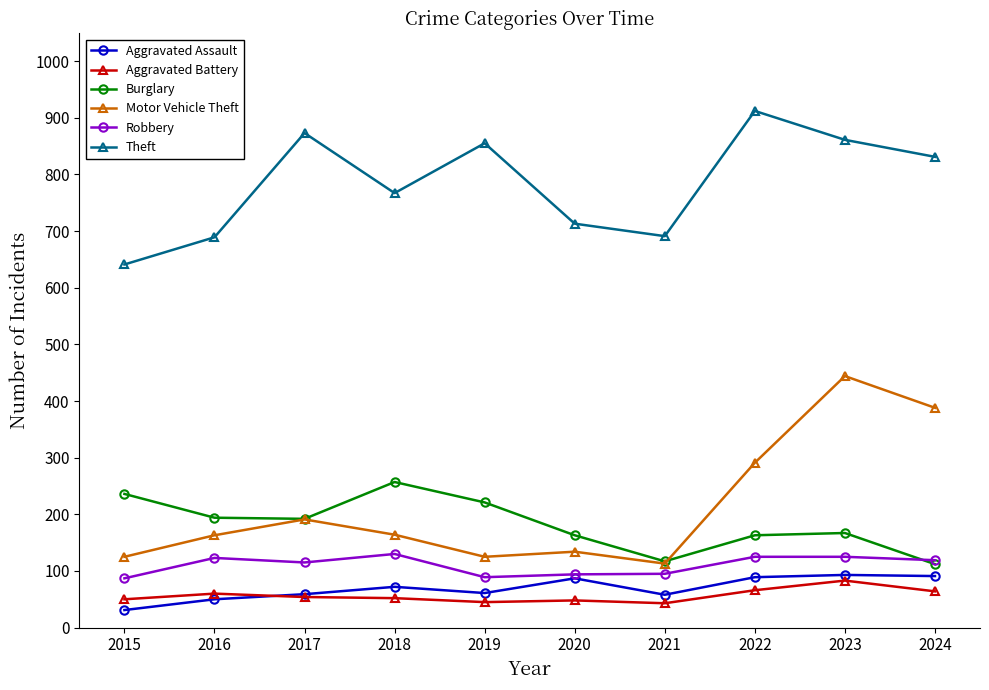

The value of Robbery at 2024 is 51. True or false?

False